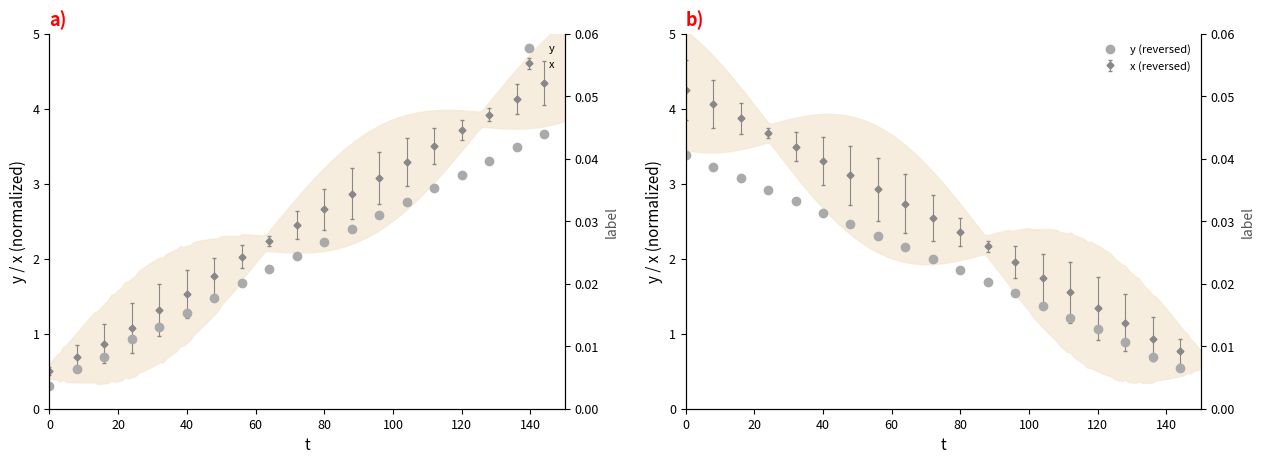

Does the chart display data point markers on the line(s)?

Yes